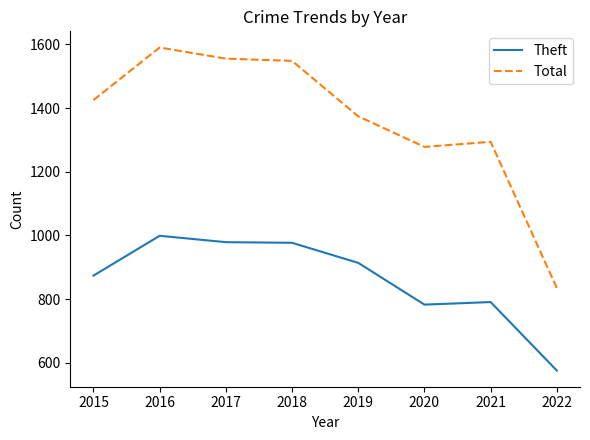

Which series has the largest total across all categories?

Total